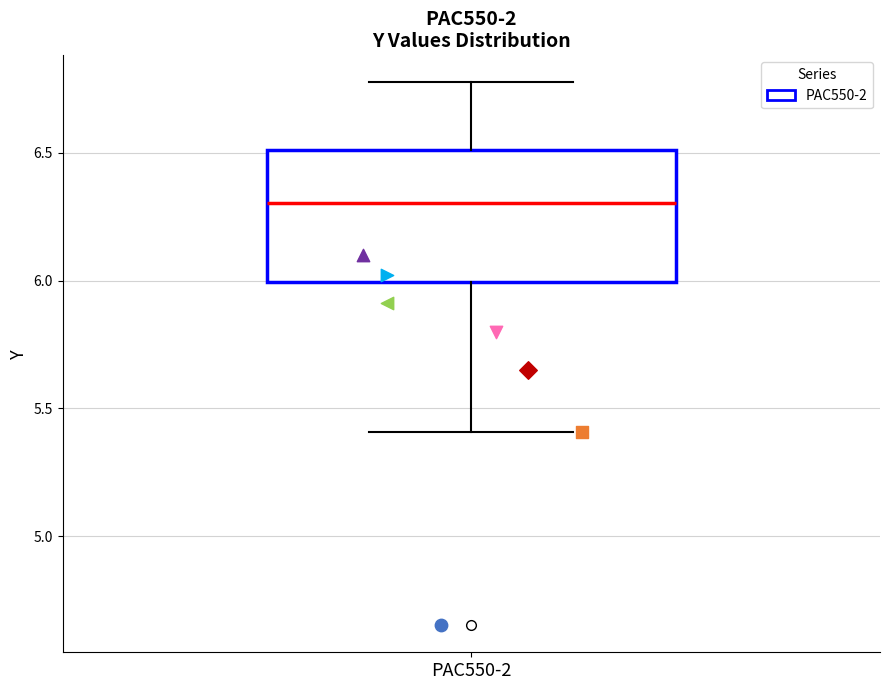

Transcribe this box plot: give where the median line is, the range the box spans, and where the two whiskers end, as read against the y-axis. The values are not printed on the chart, so give them approximately, as read against the axis.

median 6.30, box 6.00 to 6.50, whiskers 5.40 to 6.75